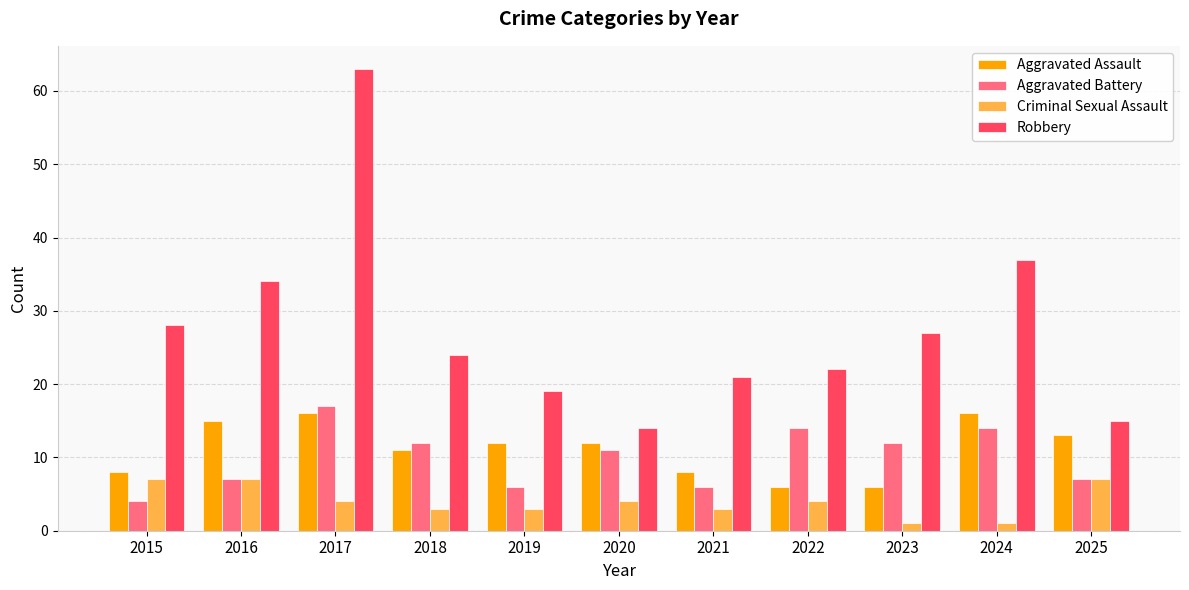

At which label does Robbery first exceed 24?

2015